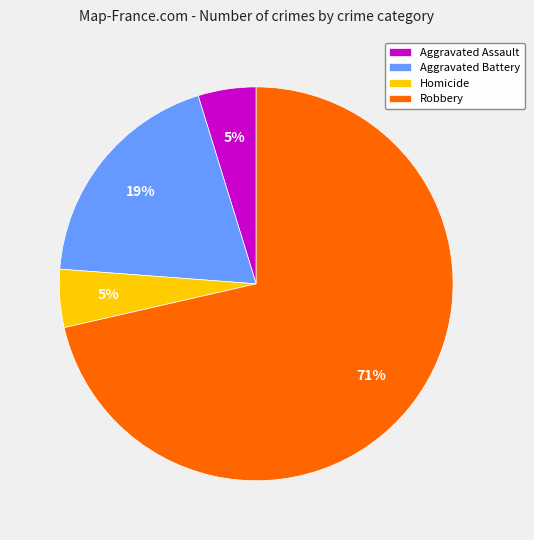

What is the largest slice in the pie chart?

Robbery